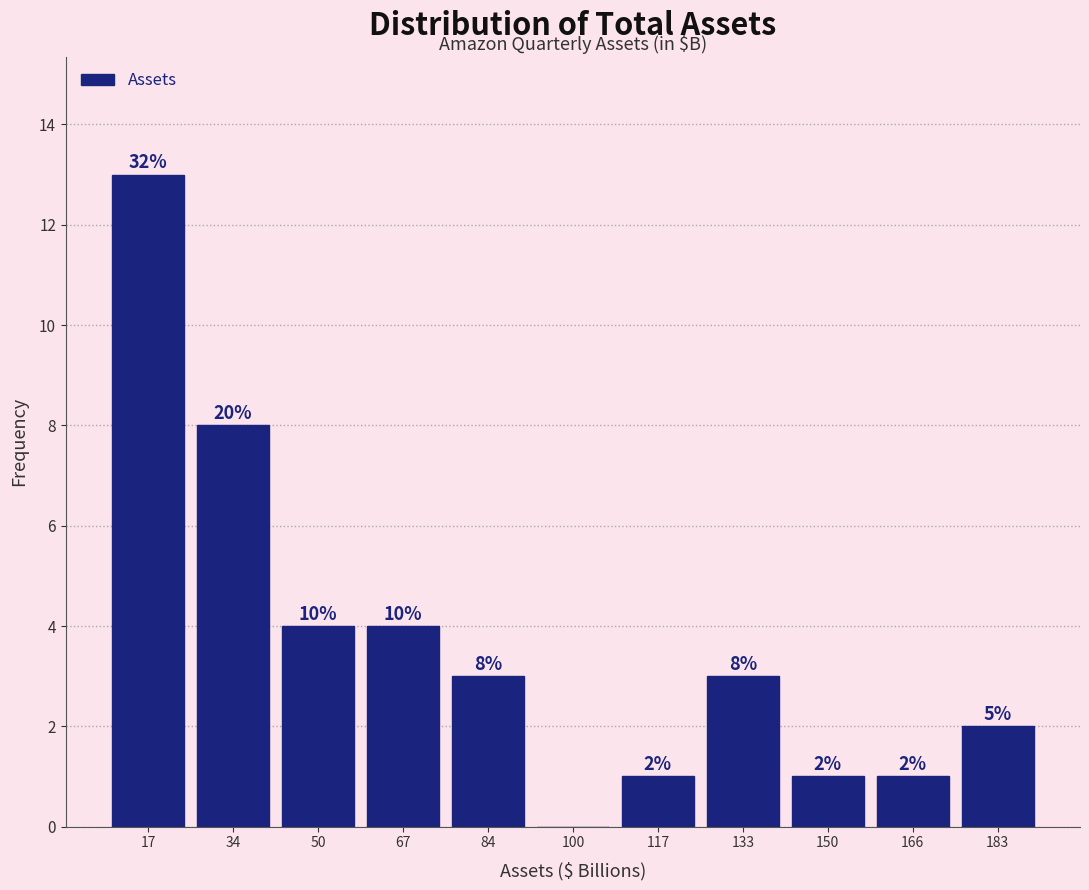

Which range on the x-axis has the tallest bar?

8 to 26